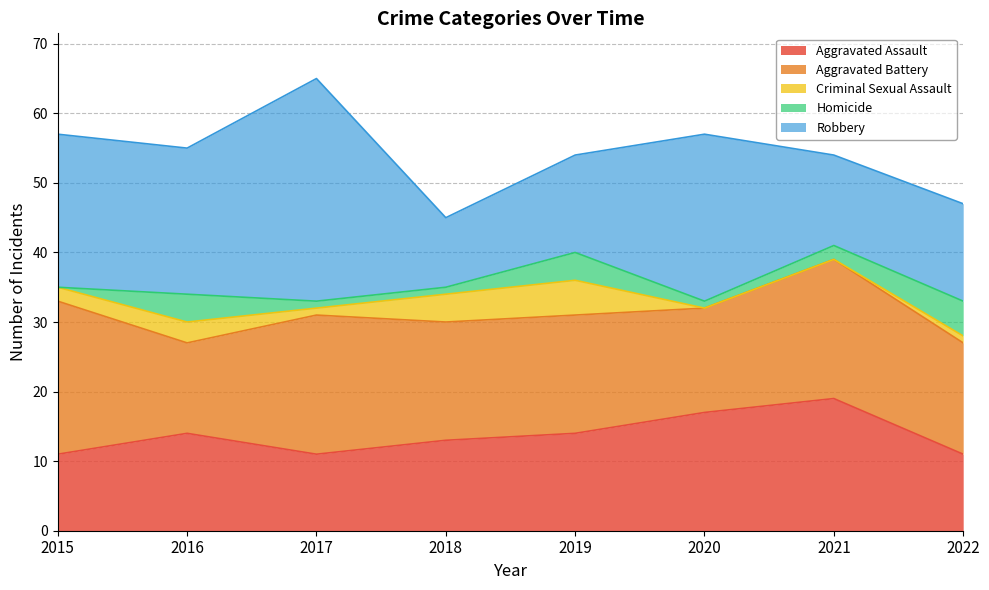

What is the sum of the Aggravated Assault values at 2022 and 2015?

22